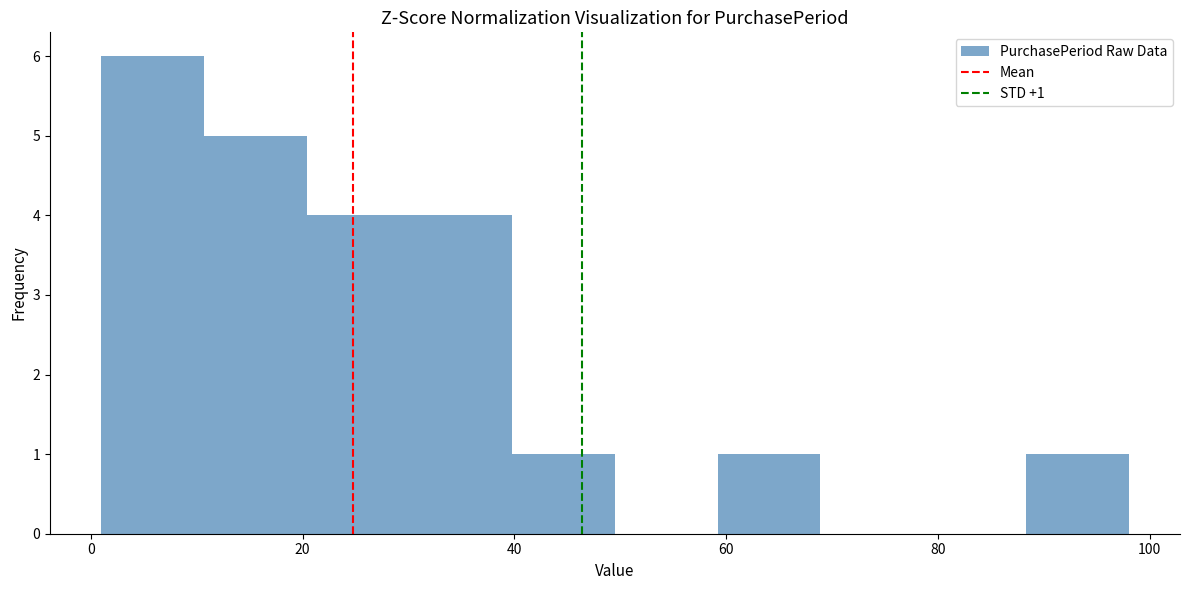

Over which range of the x-axis is the bar tallest?

2 to 10